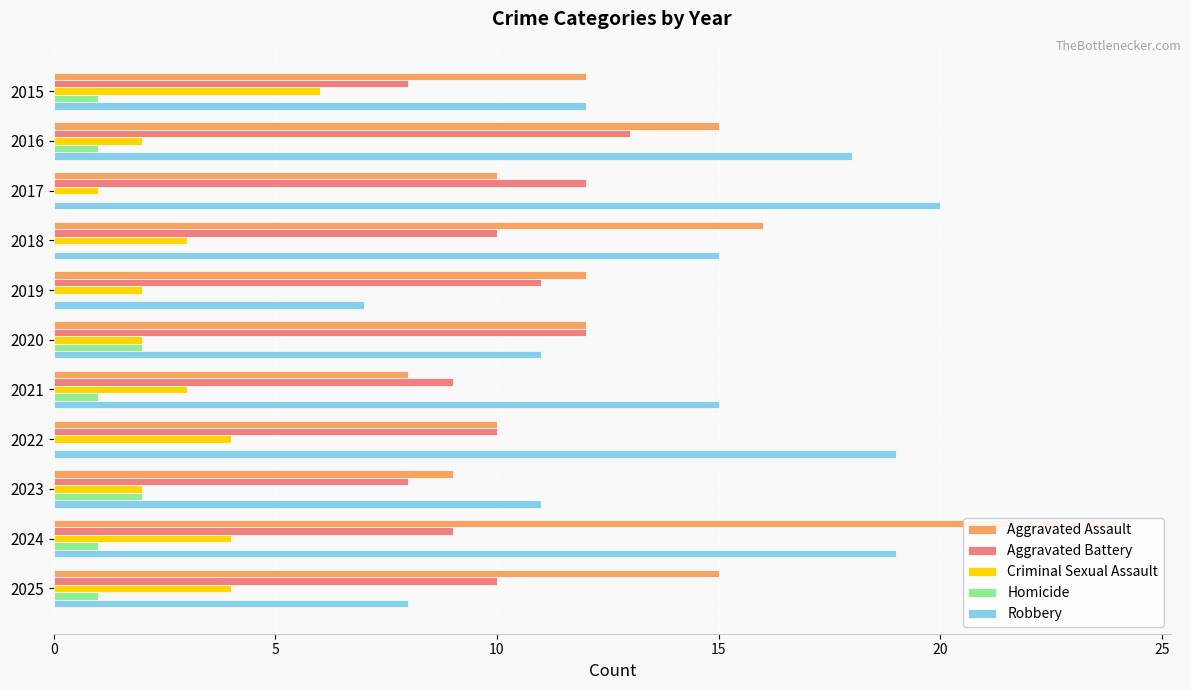

The value of Homicide at 0 is 1. True or false?

True